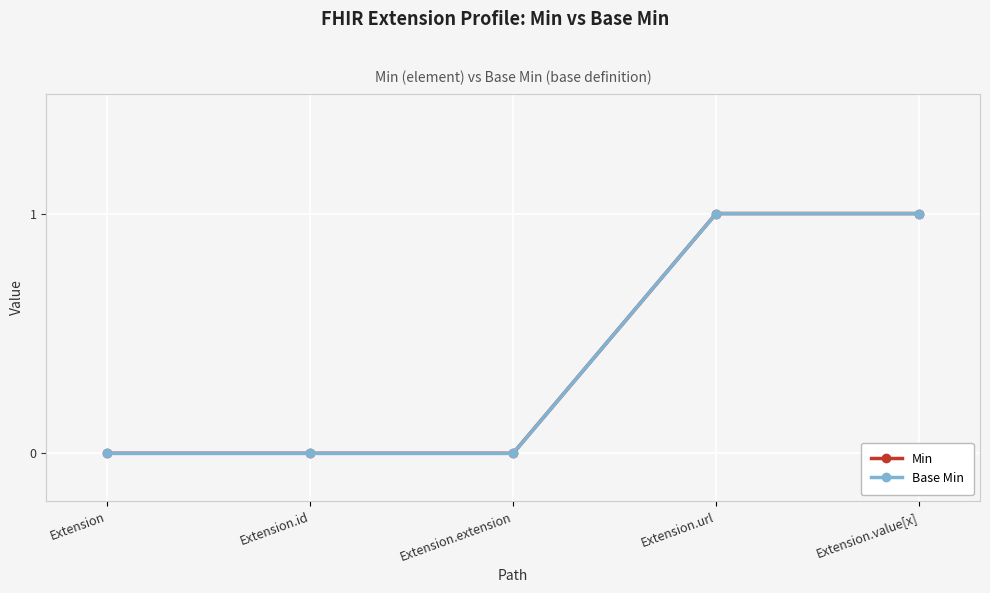

Does the chart have visible grid lines?

Yes